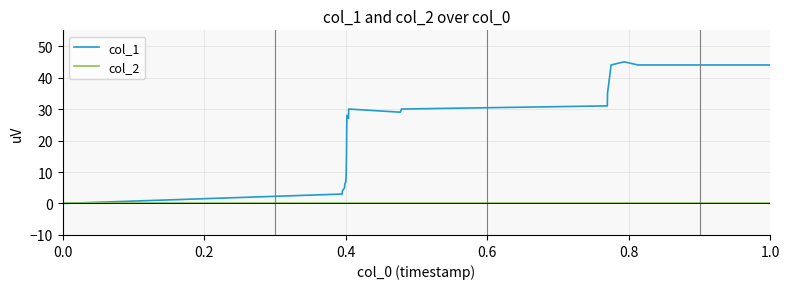

List the series in order of their overall mean, lowest first.

col_2, col_1